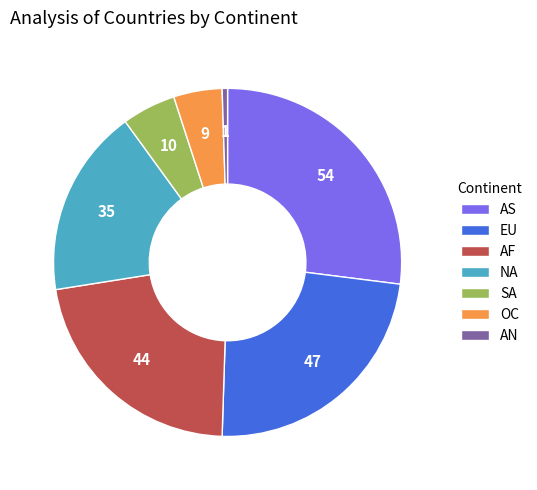

Count the number of slices in the pie.

7